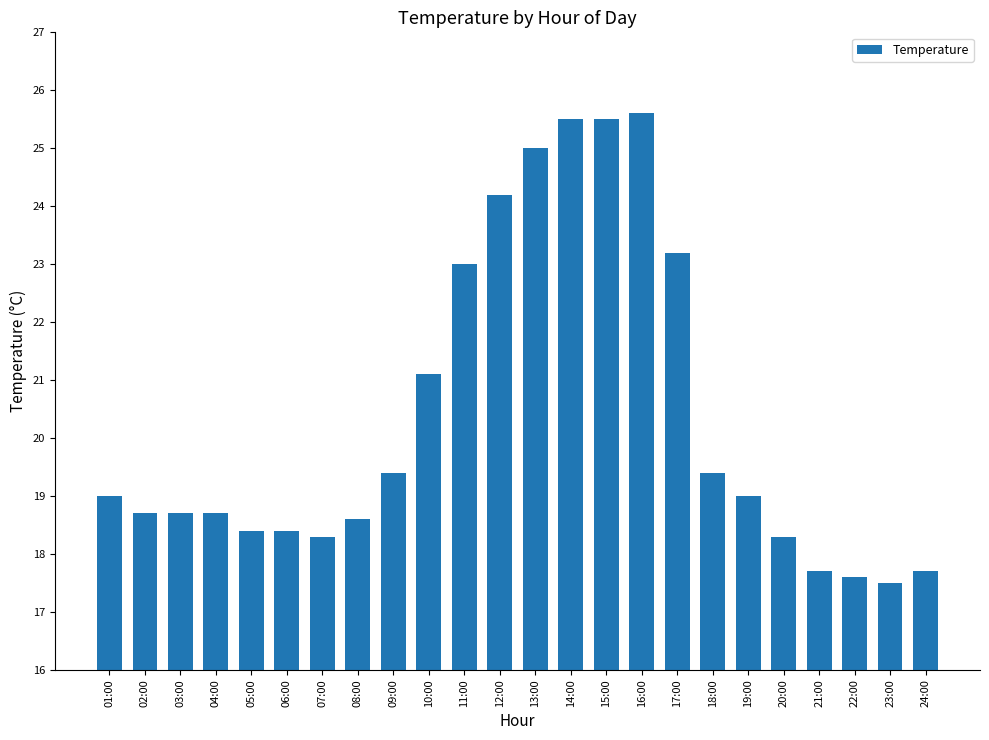

What is the label of the 19th bar from the right?

06:00